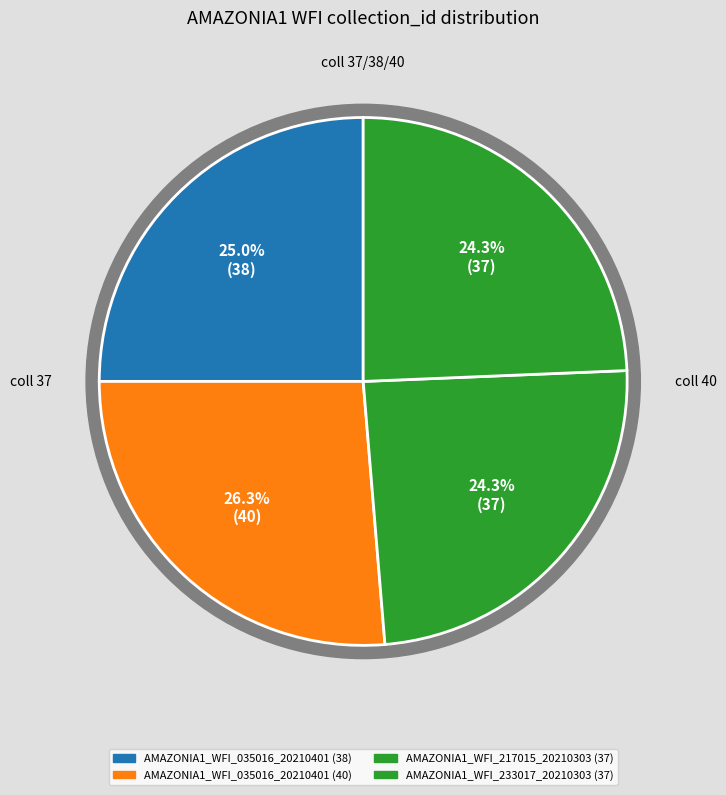

Approximately how many times larger is the value at AMAZONIA1_WFI_217015_20210303 (col 37) compared to AMAZONIA1_WFI_035016_20210401 (col 38)?

1.0